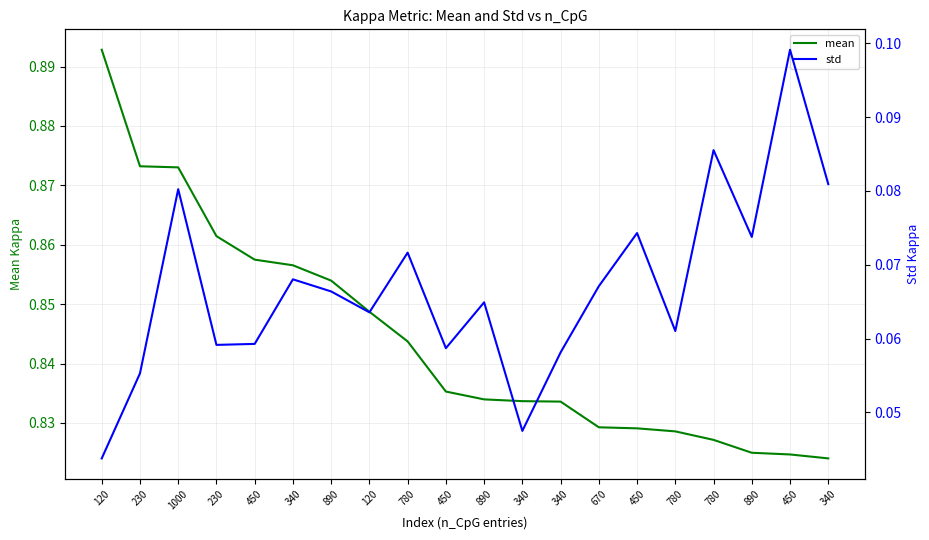

True or false: mean and std cross at least once.

False